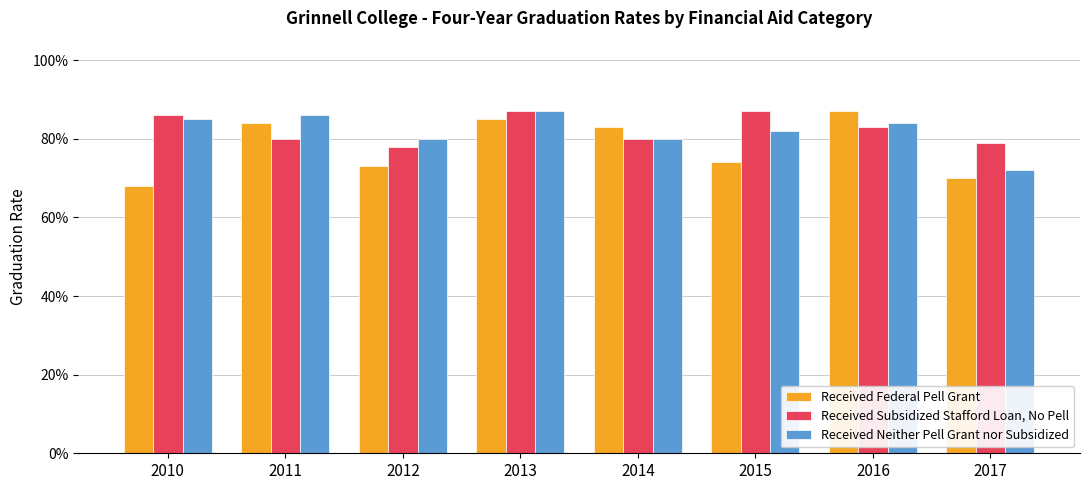

Reading right to left, transcribe all the data shown in this chart.

Received Federal Pell Grant: 2017=0.7	2016=0.9	2015=0.7	2014=0.8	2013=0.8	2012=0.7	2011=0.8	2010=0.7
Received Subsidized Stafford Loan, No Pell: 2017=0.8	2016=0.8	2015=0.9	2014=0.8	2013=0.9	2012=0.8	2011=0.8	2010=0.9
Received Neither Pell Grant nor Subsidized: 2017=0.7	2016=0.8	2015=0.8	2014=0.8	2013=0.9	2012=0.8	2011=0.9	2010=0.8